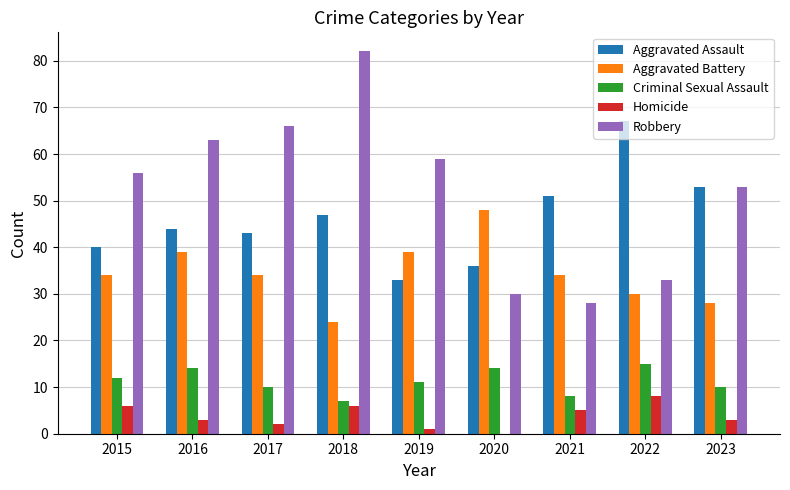

Between 2016 and 2021, which series saw the biggest shift?

Robbery